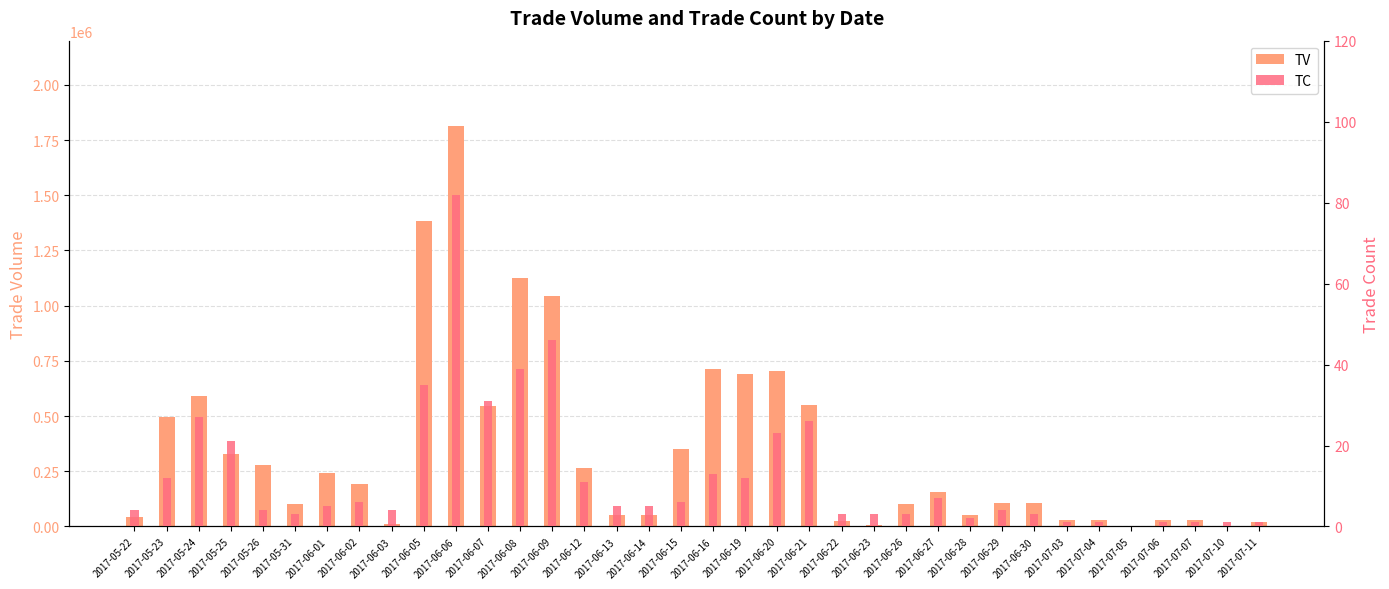

How many distinct data groups are displayed?

2